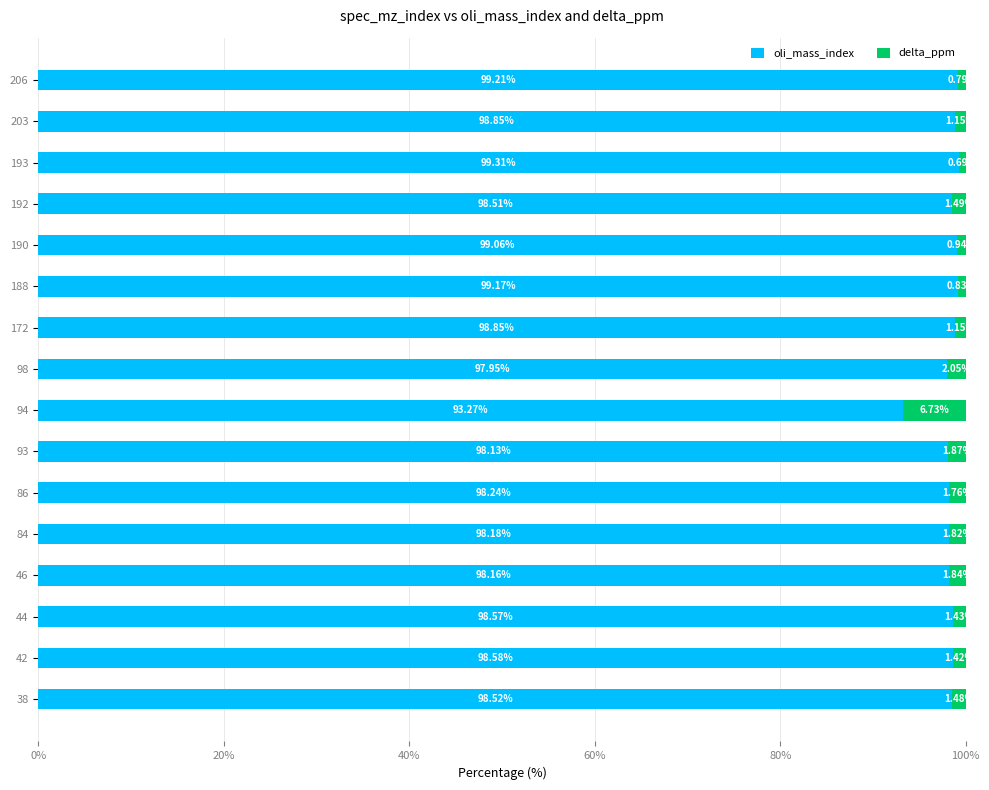

What is the difference between the maximum and minimum values in the oli_mass_index series?

6.0